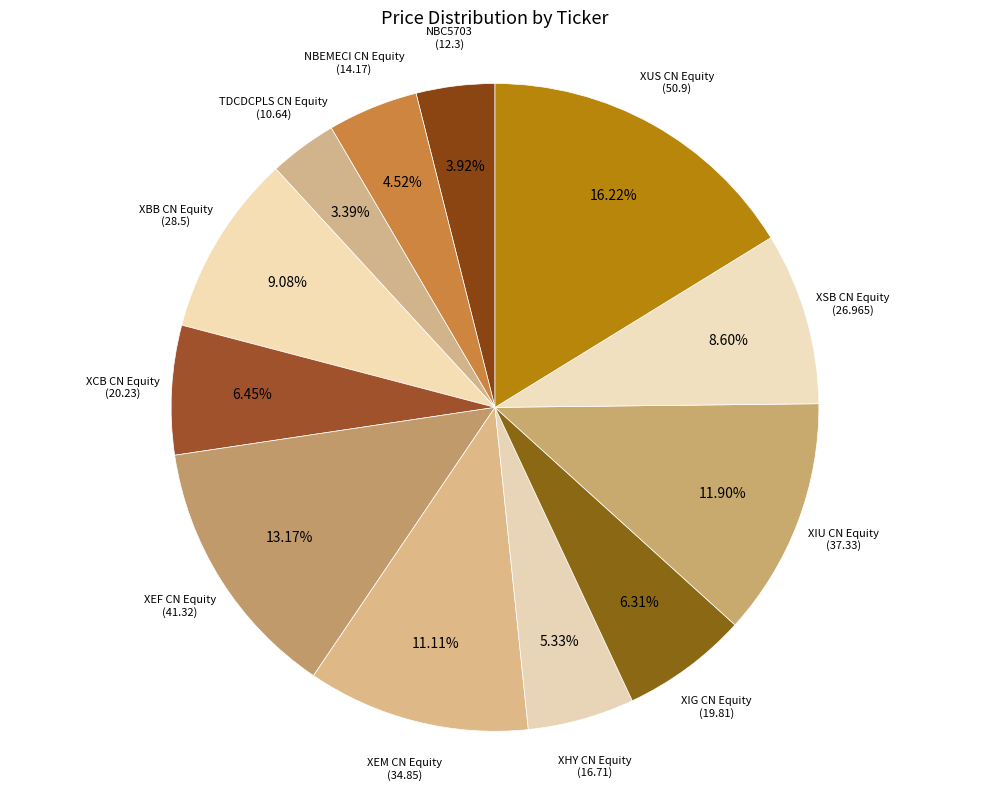

Which category has the biggest portion of the pie?

XUS CN Equity